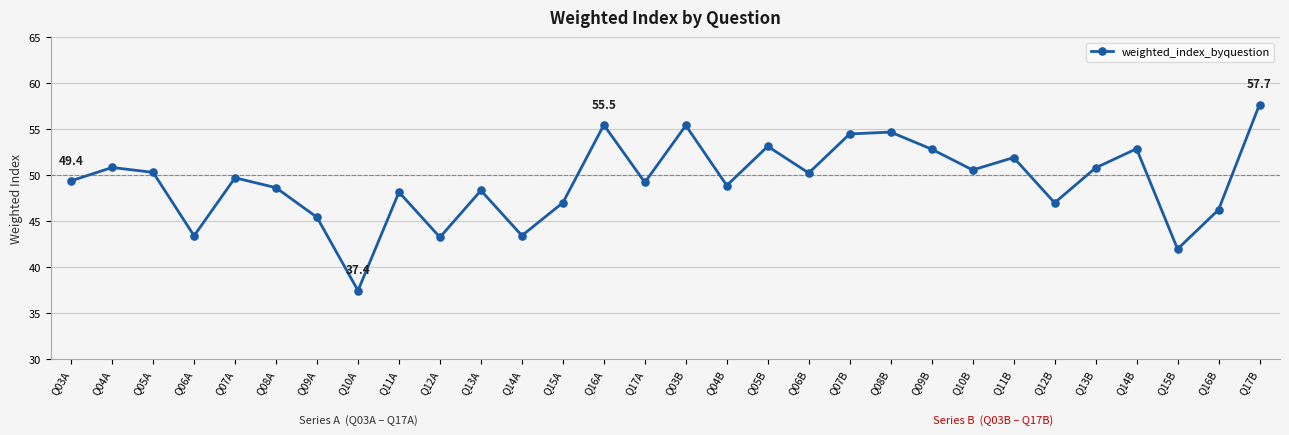

Between Q17B and Q03A, which is larger?

Q17B